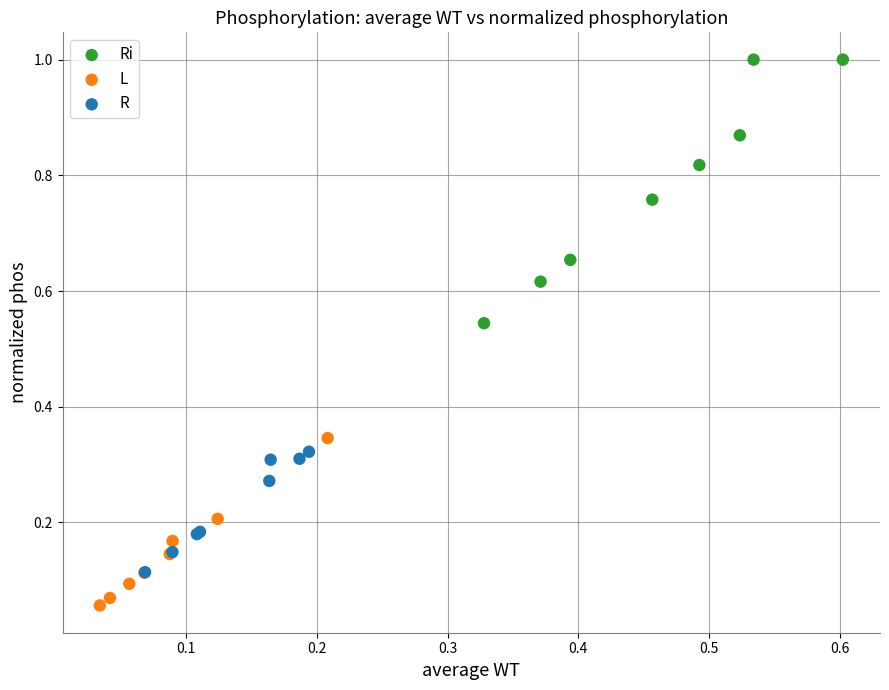

Which series contains the lowest Y value?

L